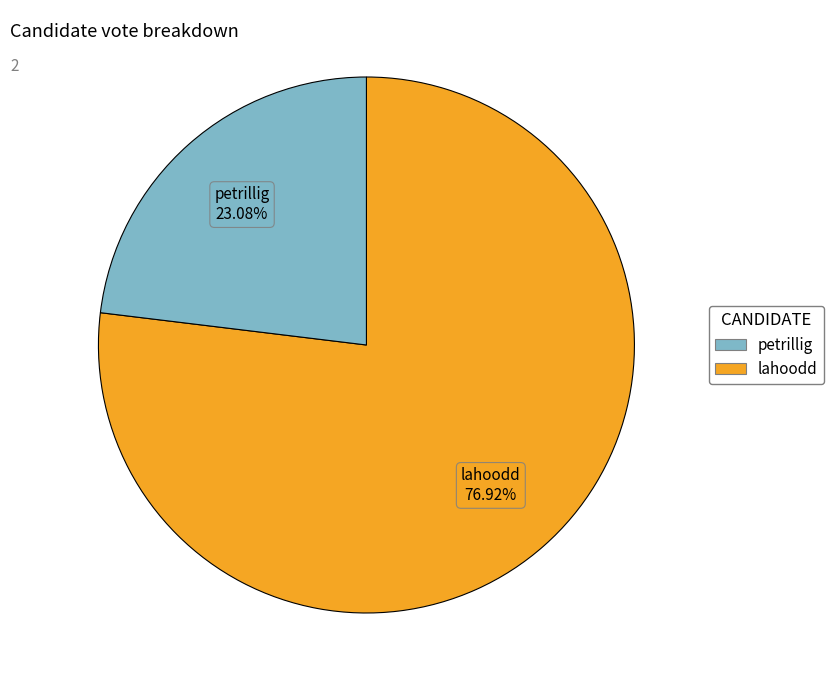

How many segments does this pie chart have?

2